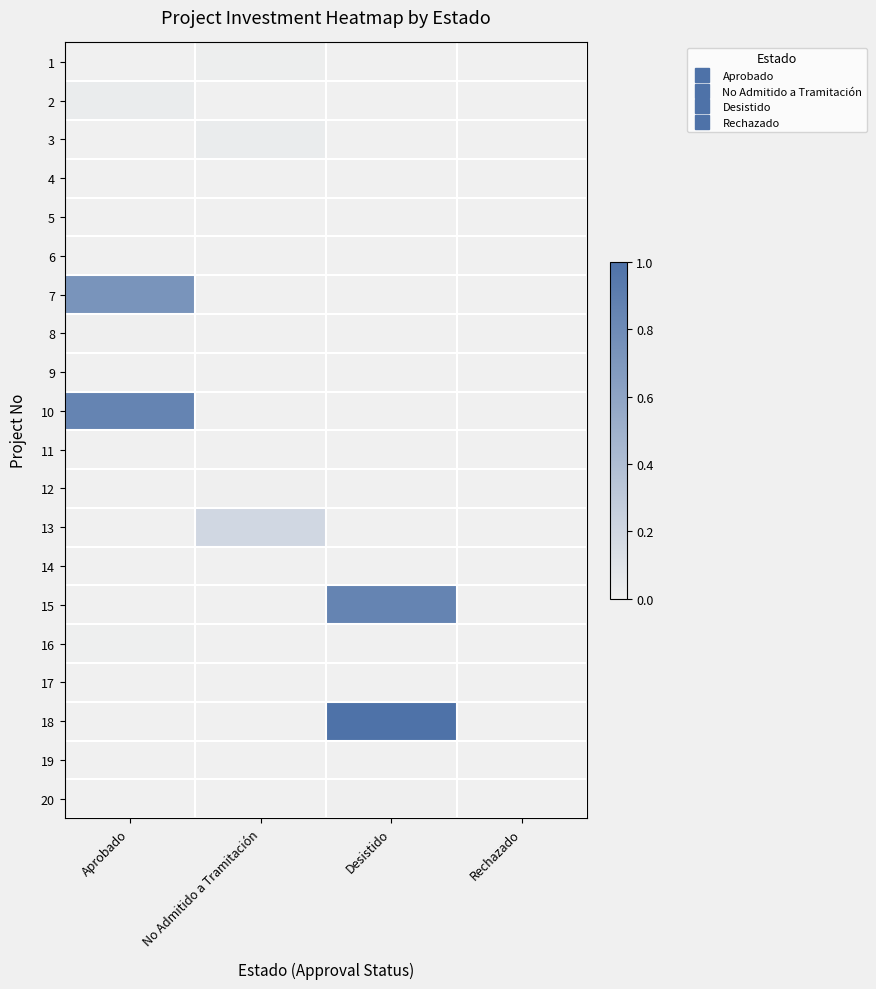

Between No Admitido a Tramitación and Aprobado, which is larger?

No Admitido a Tramitación